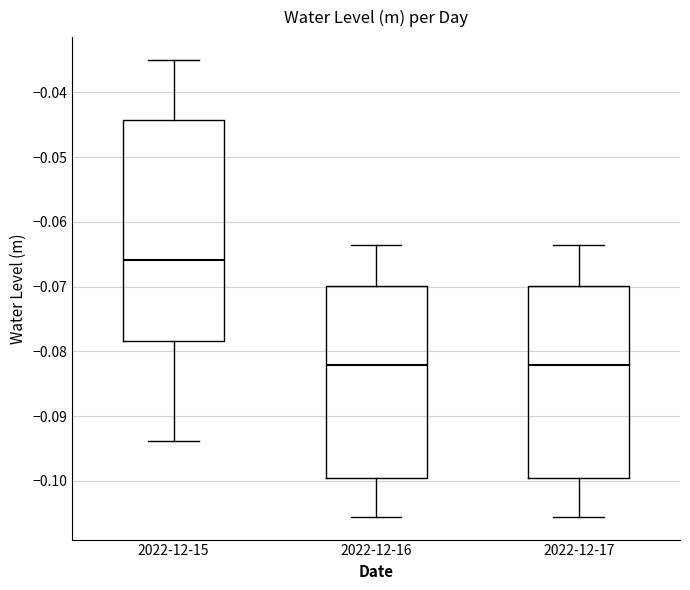

Comparing the boxes themselves (not the whiskers), which one is the tallest?

2022-12-15